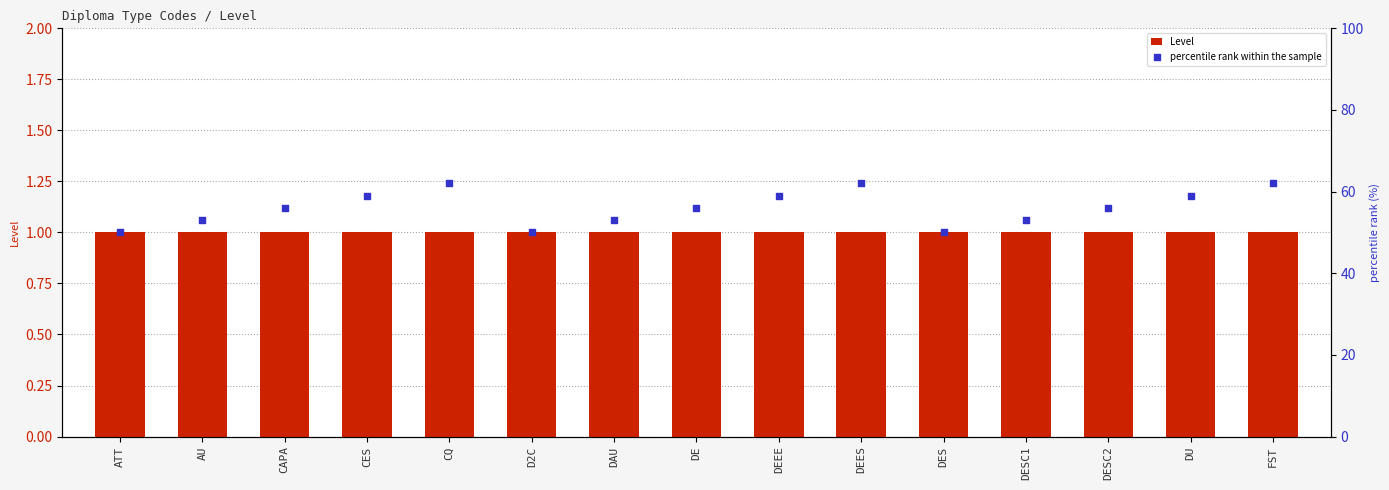

Which series has the widest spread of Y values?

percentile rank within the sample